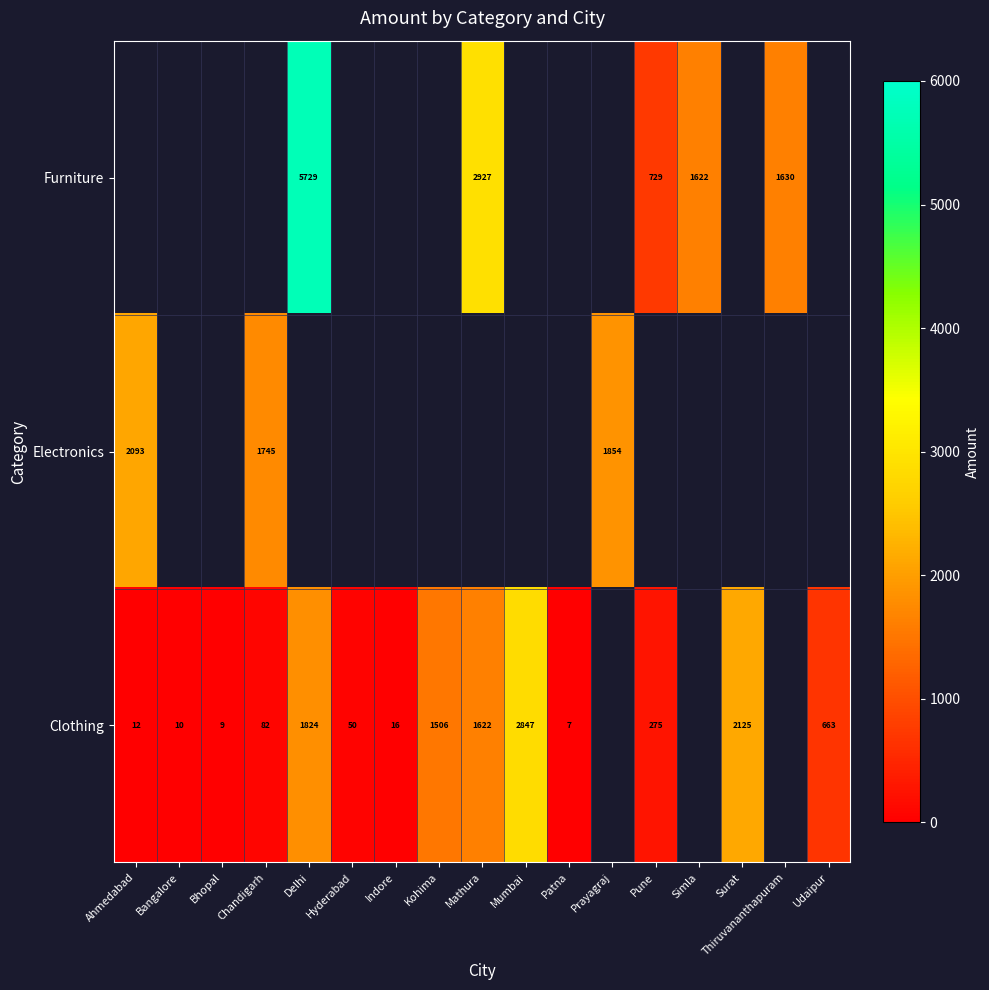

How many data points does each series have?

17